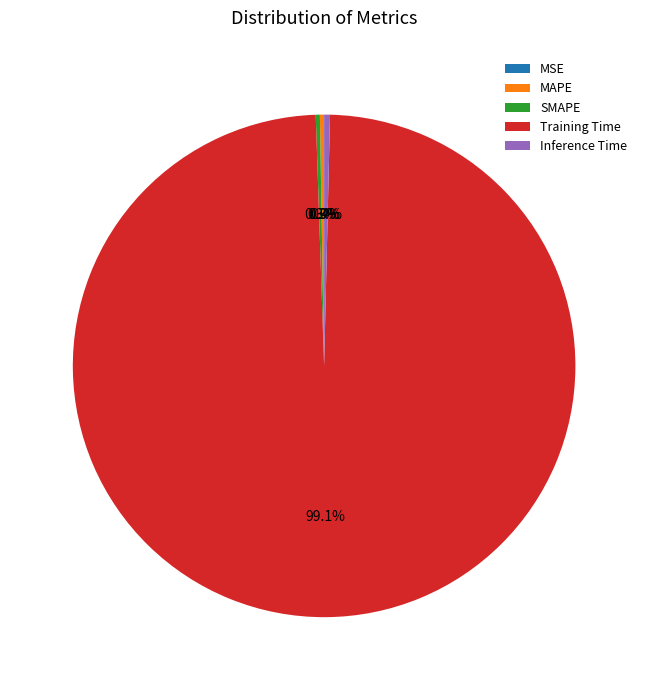

Which category has the biggest portion of the pie?

Training Time